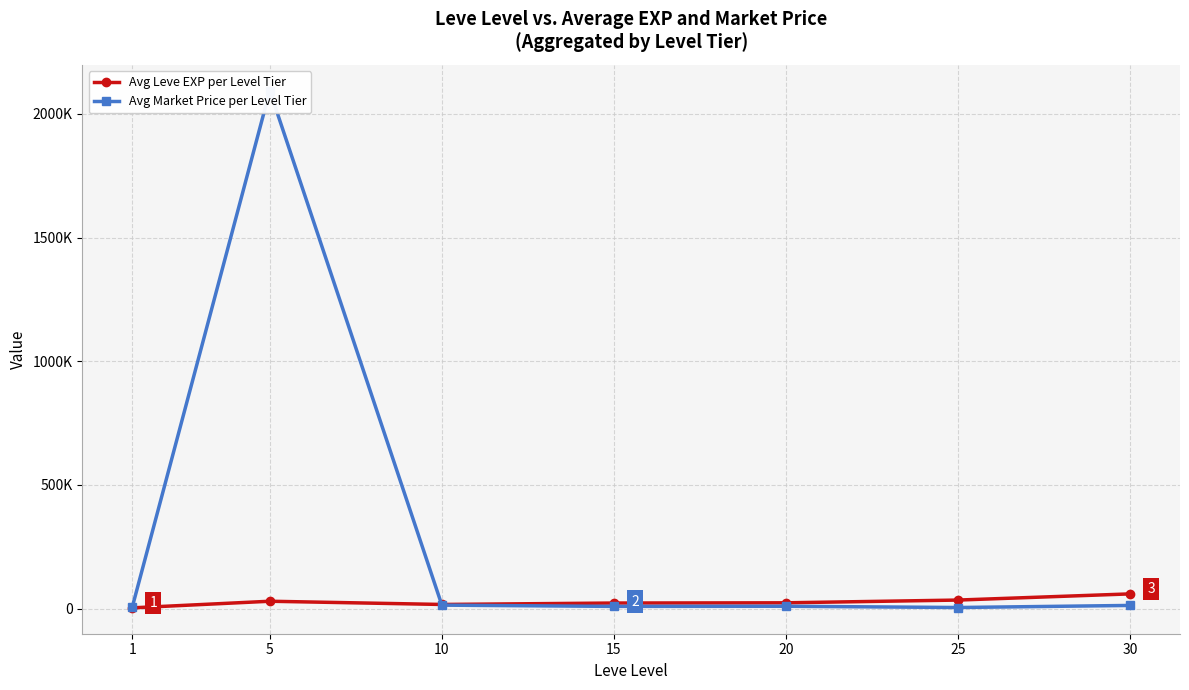

What are all the series names shown in the legend?

Avg Leve EXP per Level Tier, Avg Market Price per Level Tier